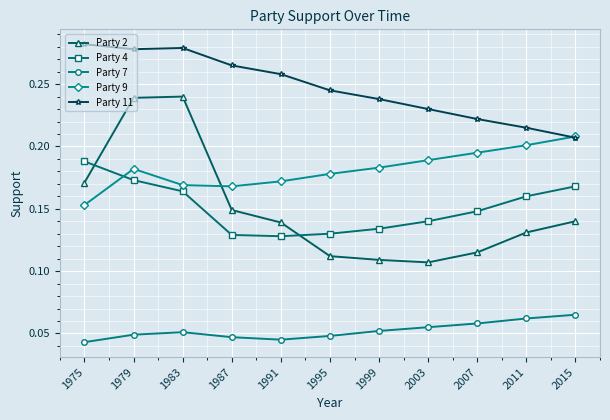

Which series changed the most between 1979 and 1983?

Party 9